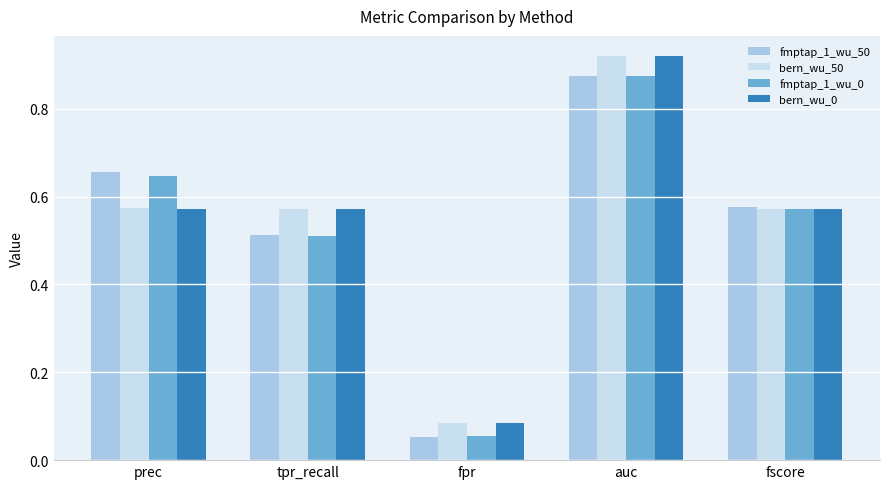

List the labels in order of fmptap_1_wu_0 value, smallest first.

fpr, tpr_recall, fscore, prec, auc